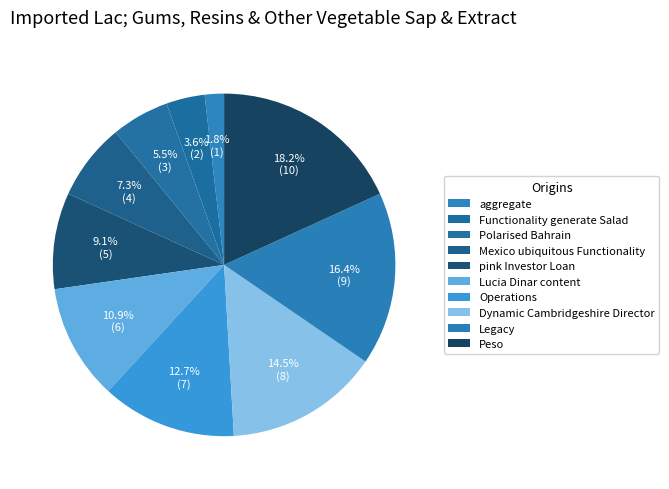

The Operations slice represents 1% of the pie. True or false?

False